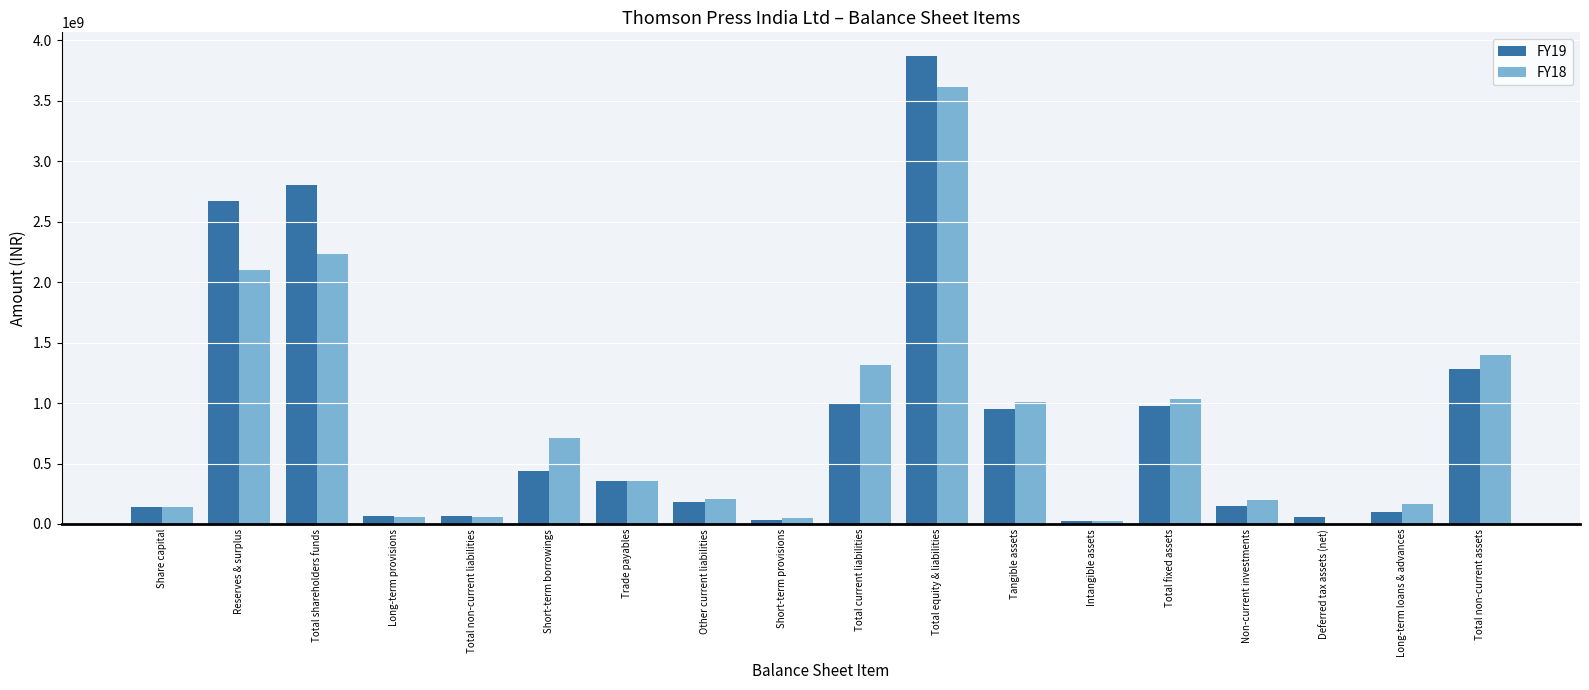

At which category is the sum across all series the highest?

Total equity & liabilities